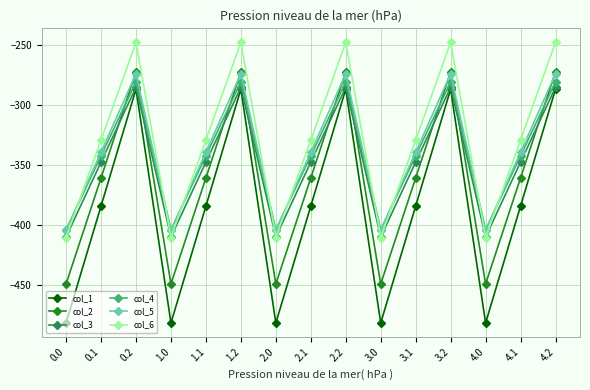

True or false: col_5 and col_1 cross at least once.

False